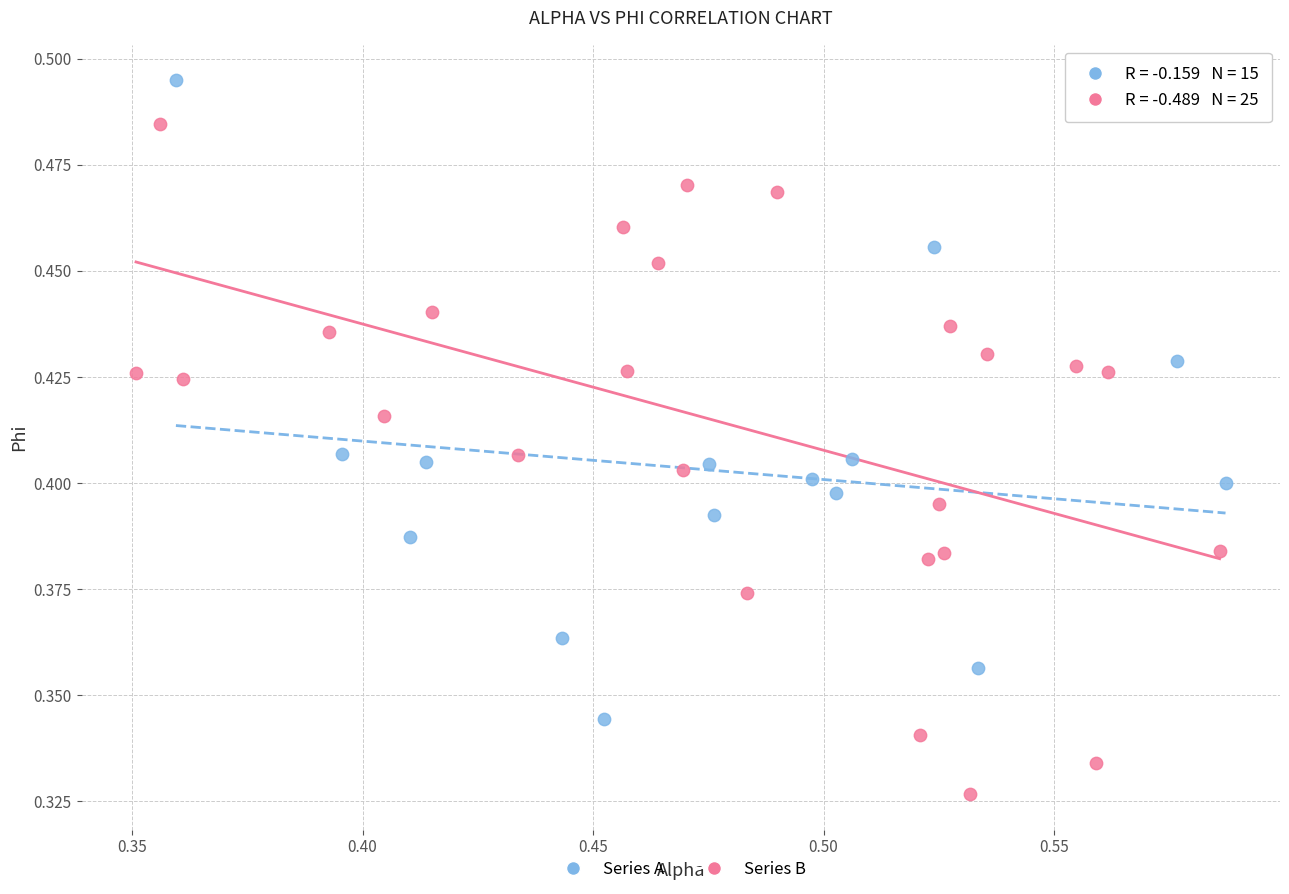

Which series has the largest Y range (max minus min)?

Series B